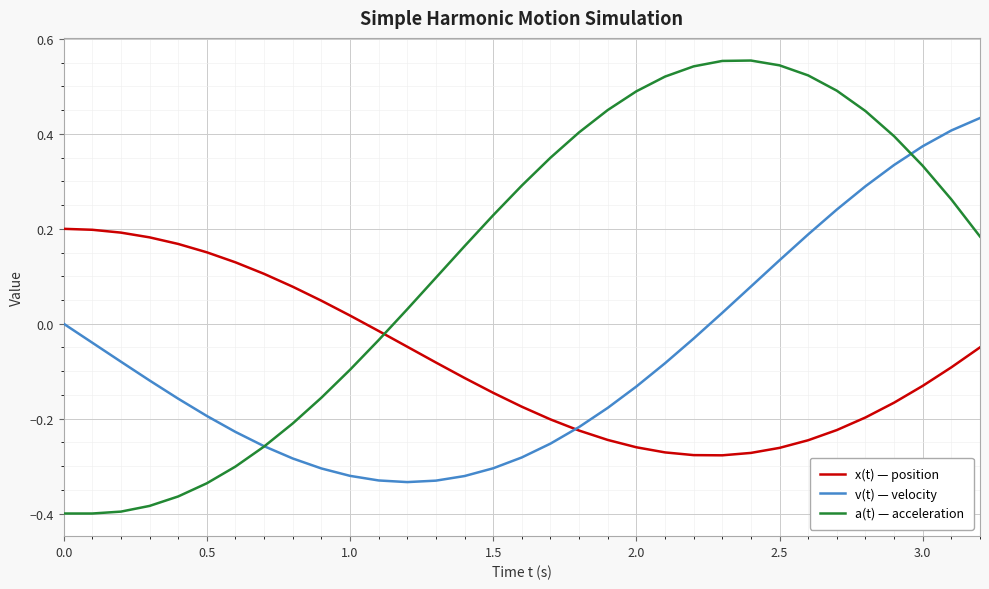

How many intersections are there between x(t) — position and a(t) — acceleration?

1